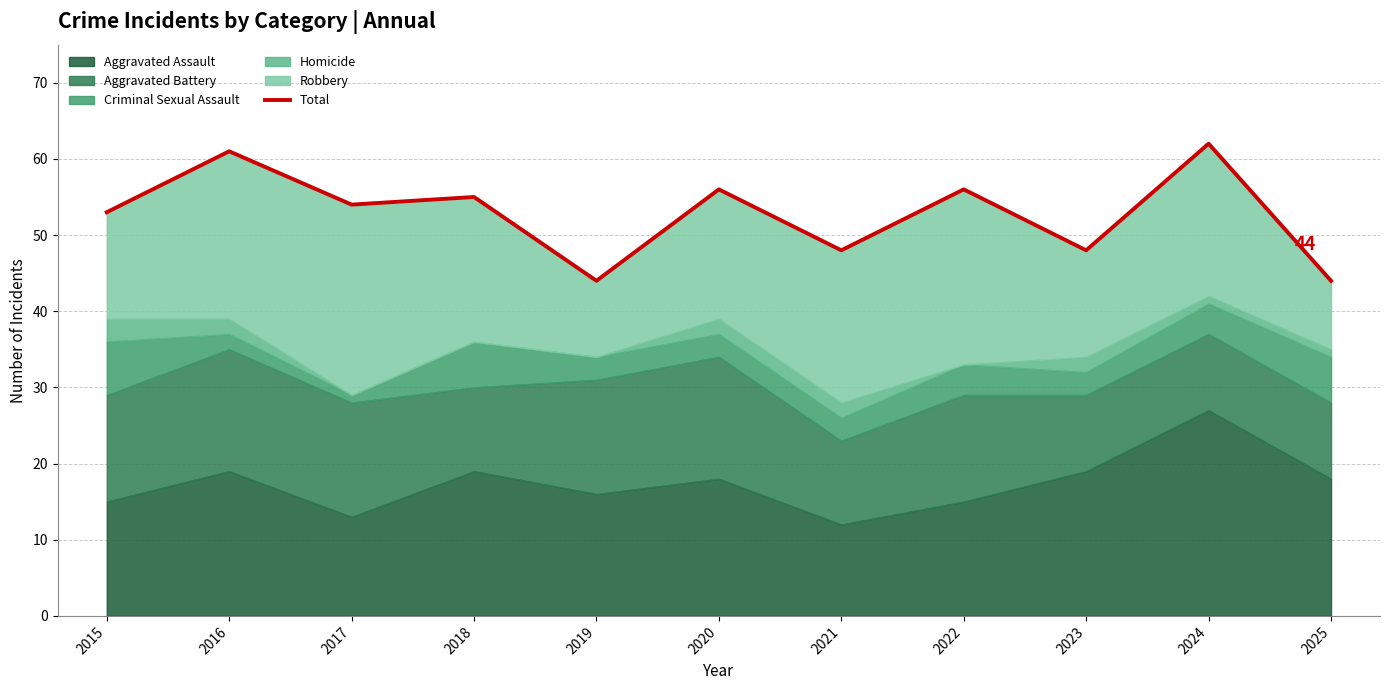

Between 2024 and 2016, which is larger?

2024